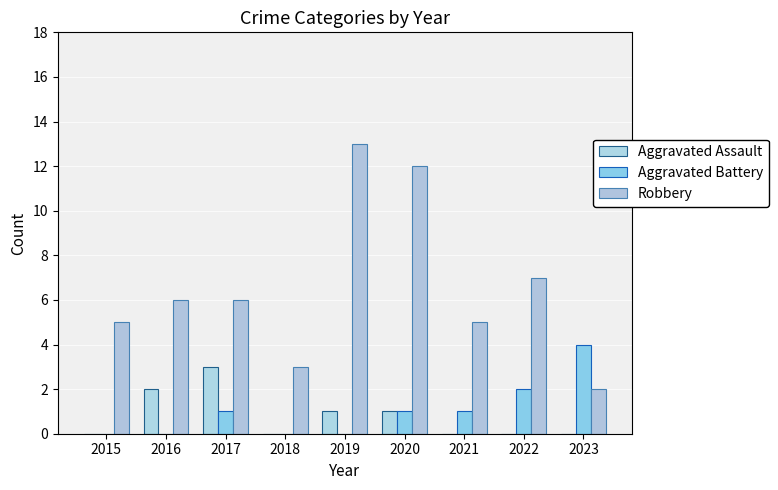

What is the sum of the Aggravated Battery values at 2018 and 2020?

1